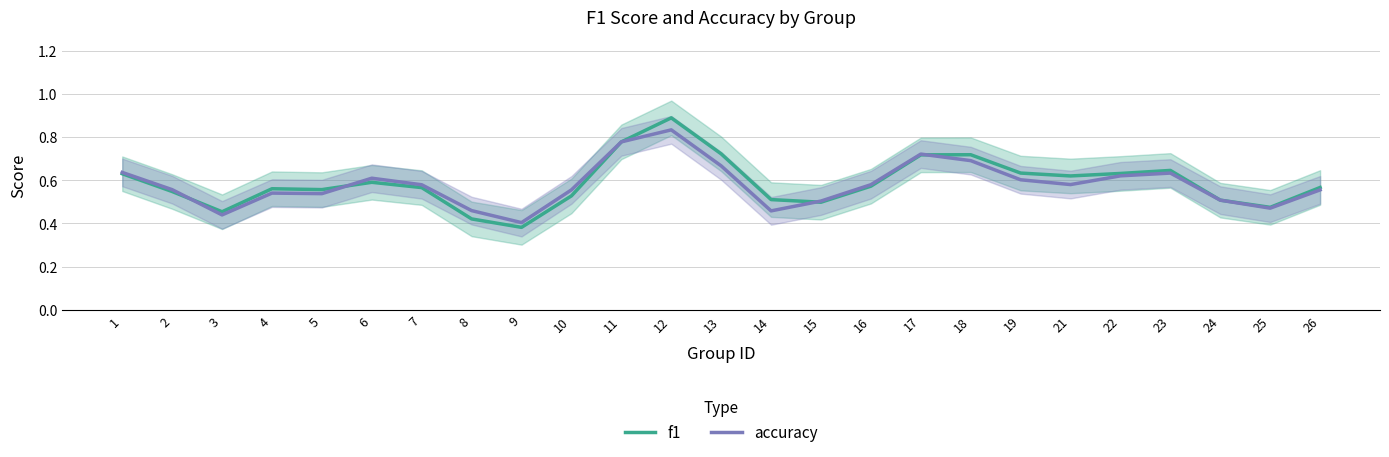

True or false: f1 has more than 2 points higher than both neighbors.

True